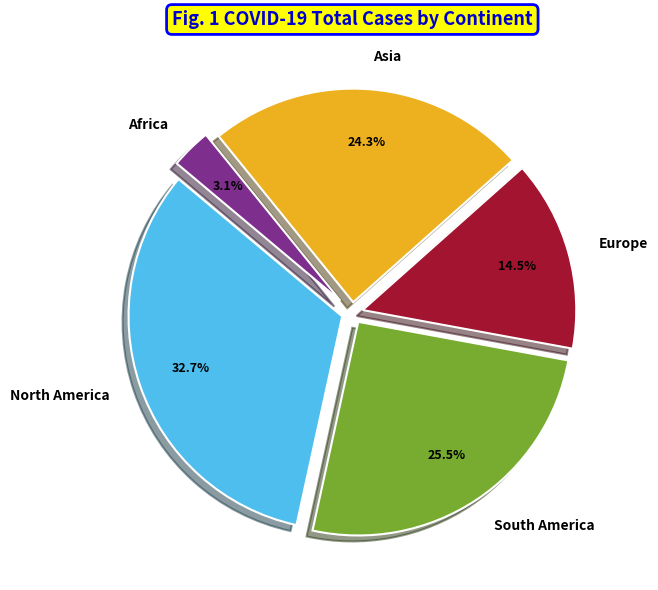

Between Asia and Africa, which is larger?

Asia